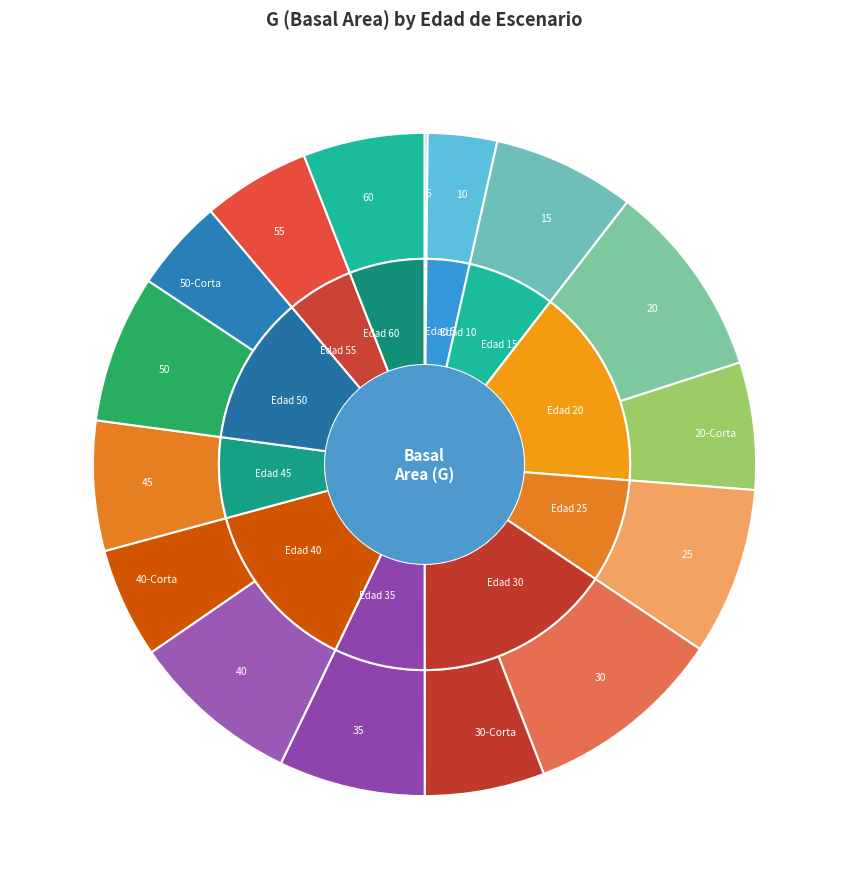

To the nearest percent, what percentage of the pie is 10?

3%